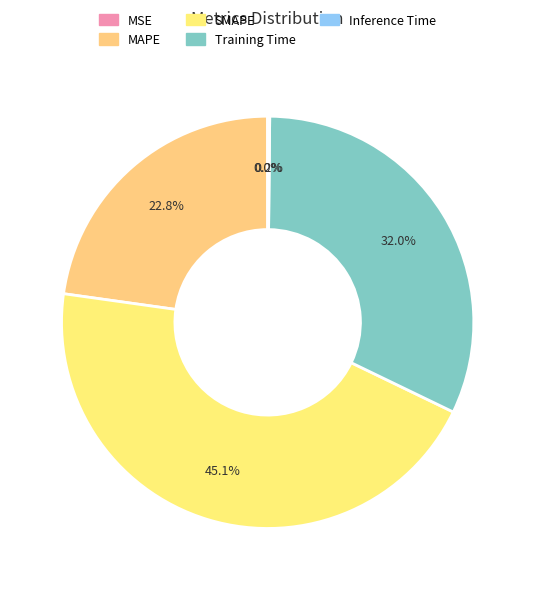

Rank the categories by value from lowest to highest.

MSE, Inference Time, MAPE, Training Time, SMAPE